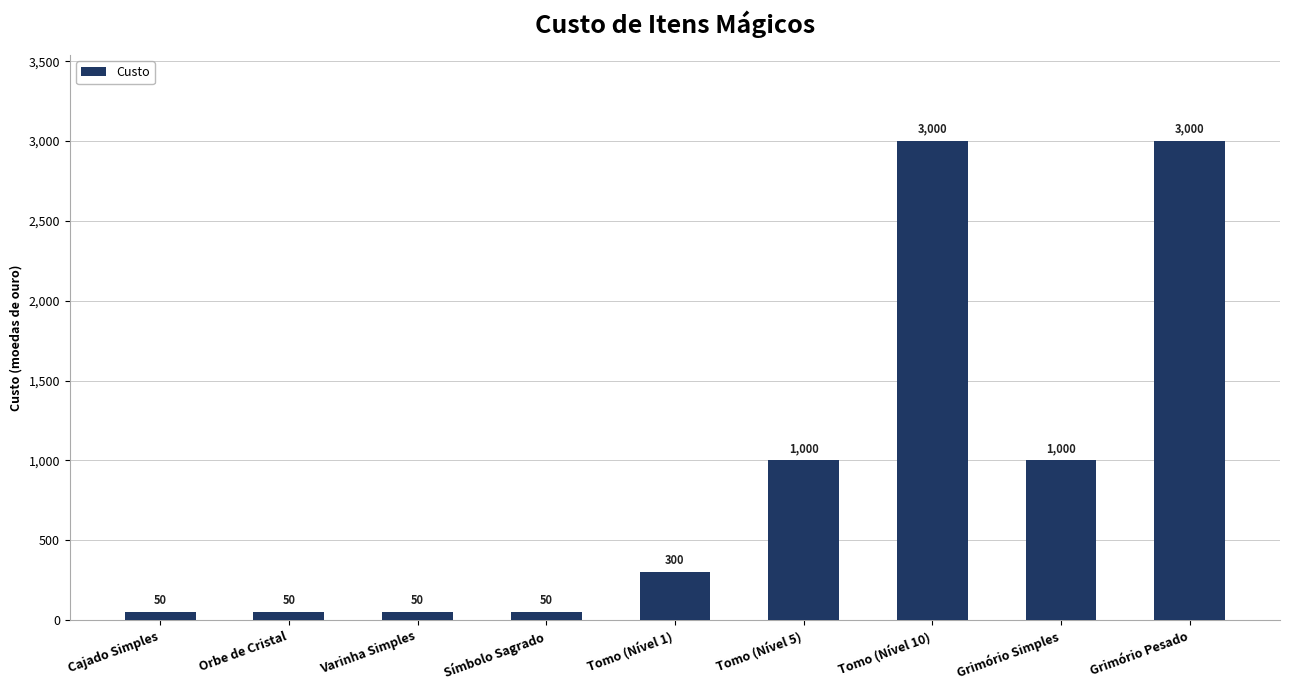

True or false: the data shows 87 at Tomo (Nível 1).

False